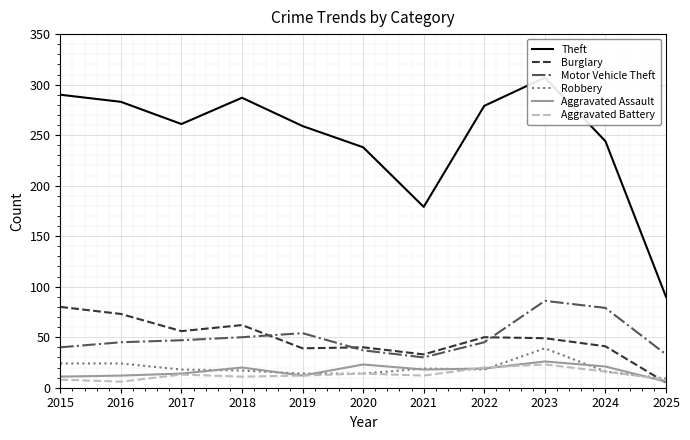

True or false: Burglary has a value of 72 at 2022.

False